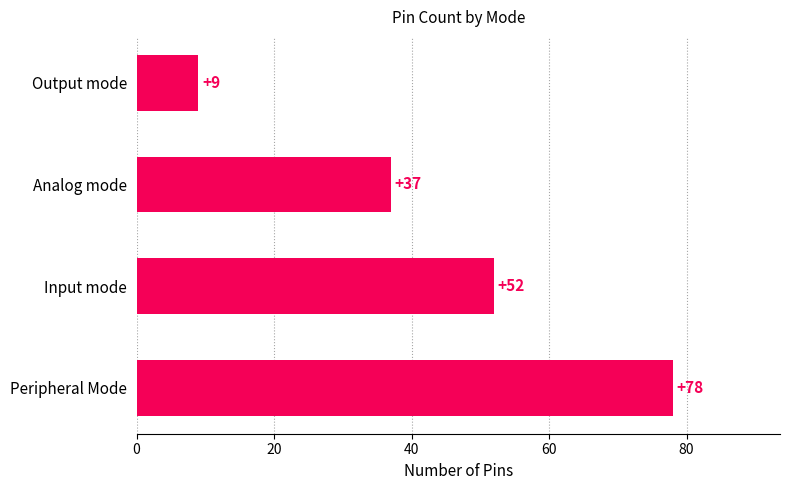

What is the average value?

44